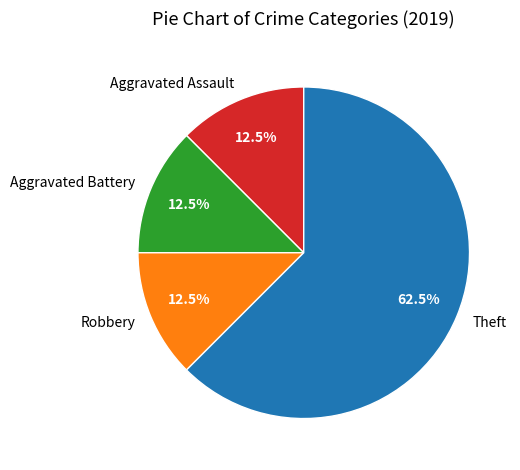

Which has a higher value, Theft or Aggravated Battery?

Theft